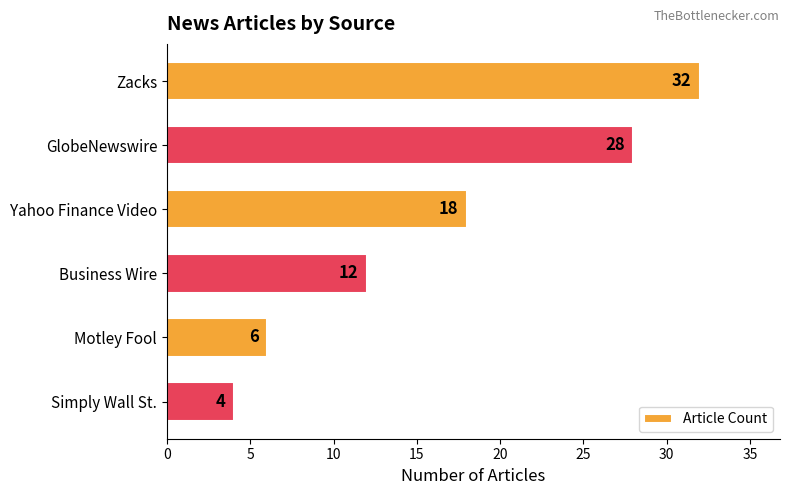

Is it true that the value at Zacks is 32?

True